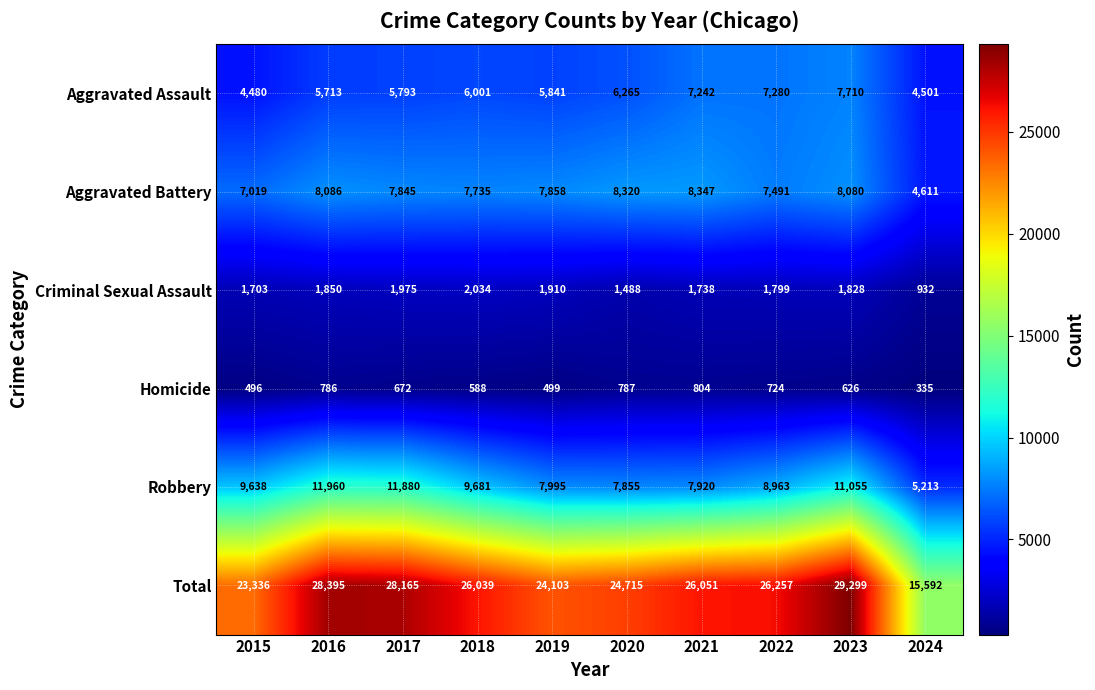

At which category is the sum across all series the highest?

2023